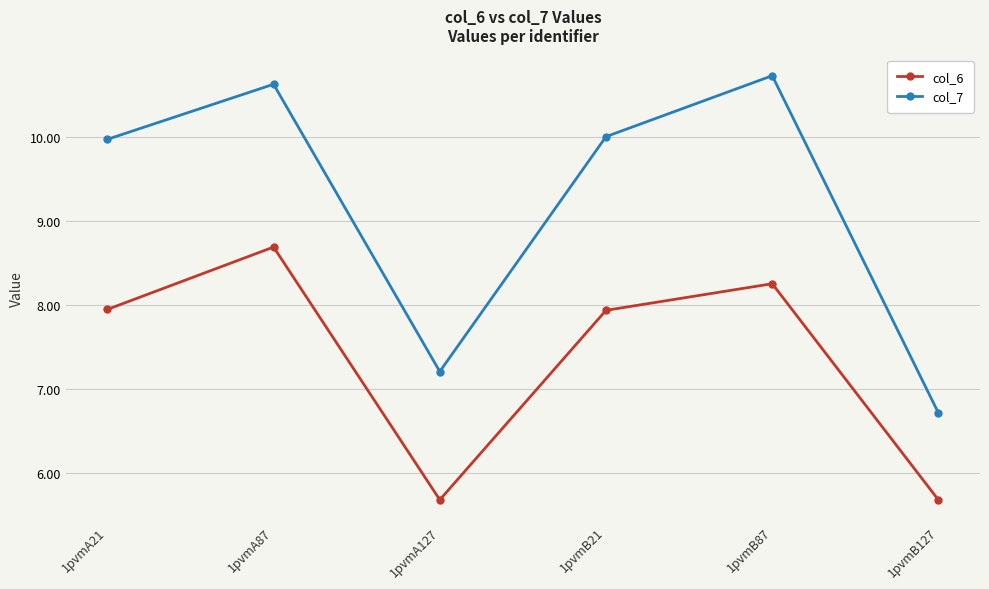

Reading left to right, extract all data points from this chart.

col_6: 7.9	8.7	5.7	7.9	8.3	5.7
col_7: 10.0	10.6	7.2	10.0	10.7	6.7